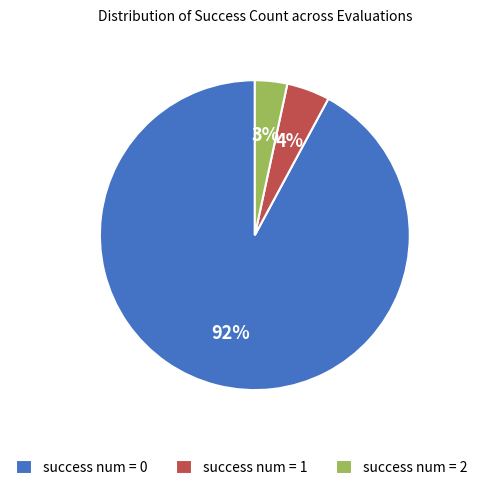

What percentage is the success num = 2 slice, to the nearest percent?

3%